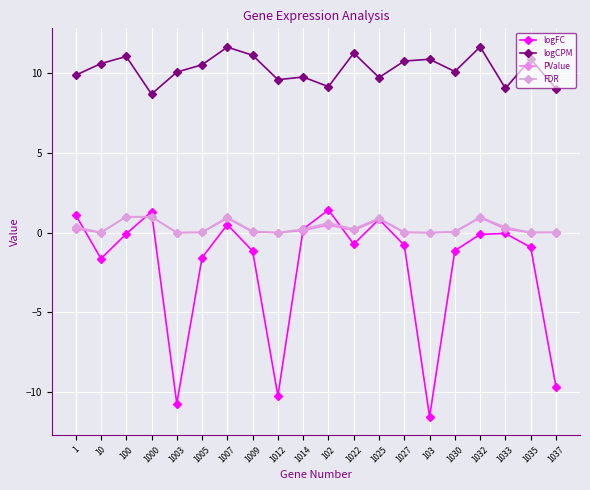

True or false: logCPM and FDR intersect in this chart.

False